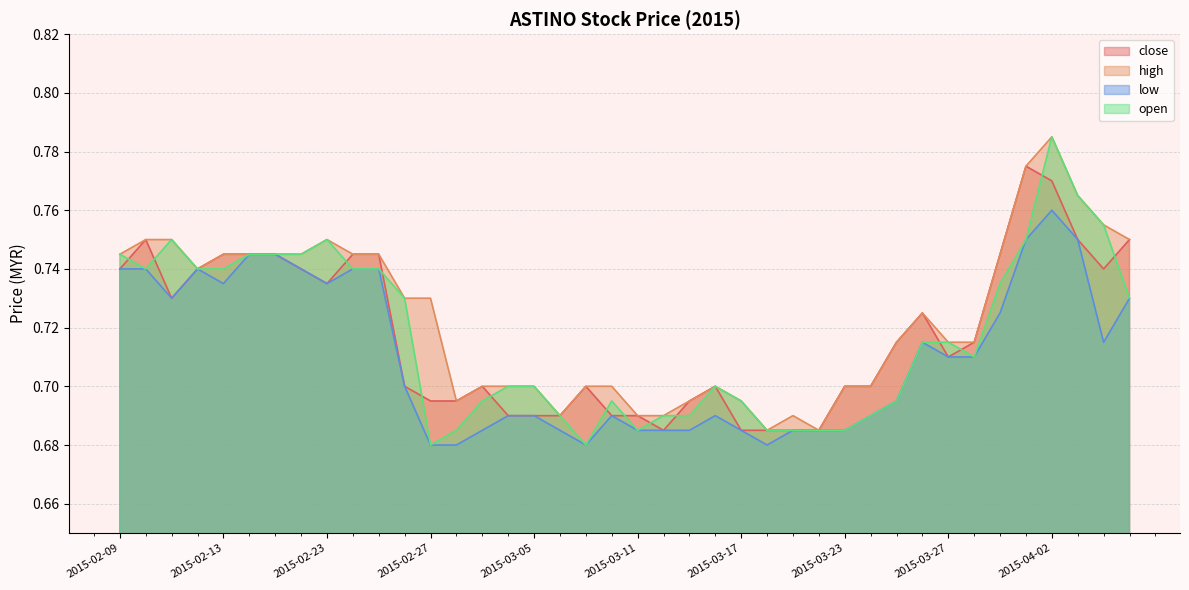

What is the label of the 8th point from the right?

2015-03-27